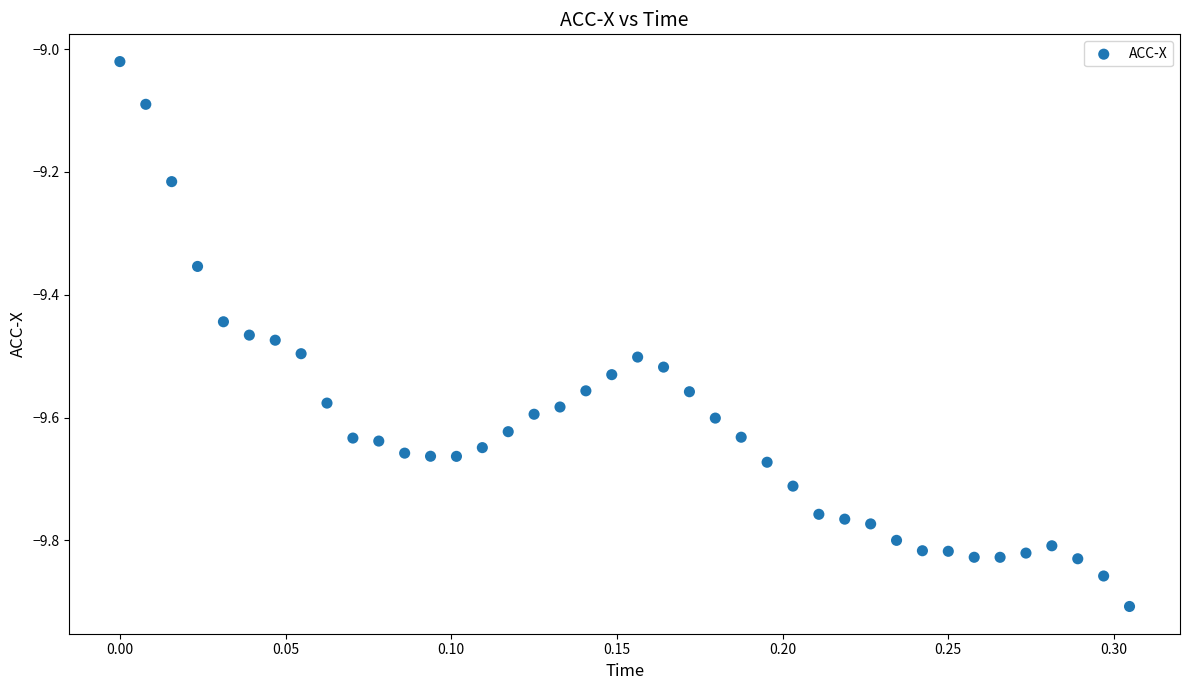

What is the range of X values (max minus min)?

0.3